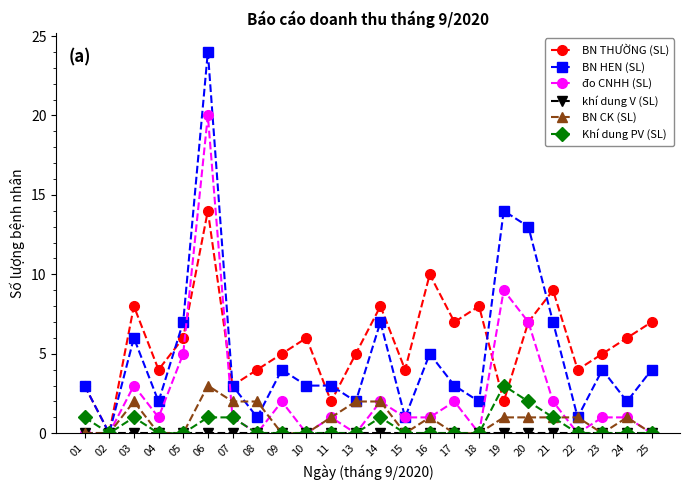

Which series changed the most between 06 and 21?

đo CNHH (SL)